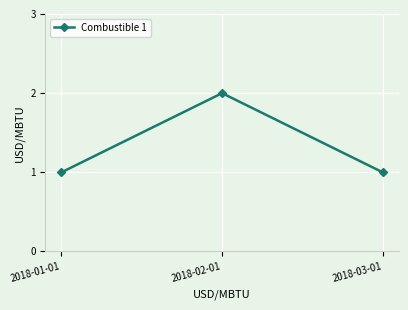

At which category does the chart reach its peak across all series?

2018-02-01